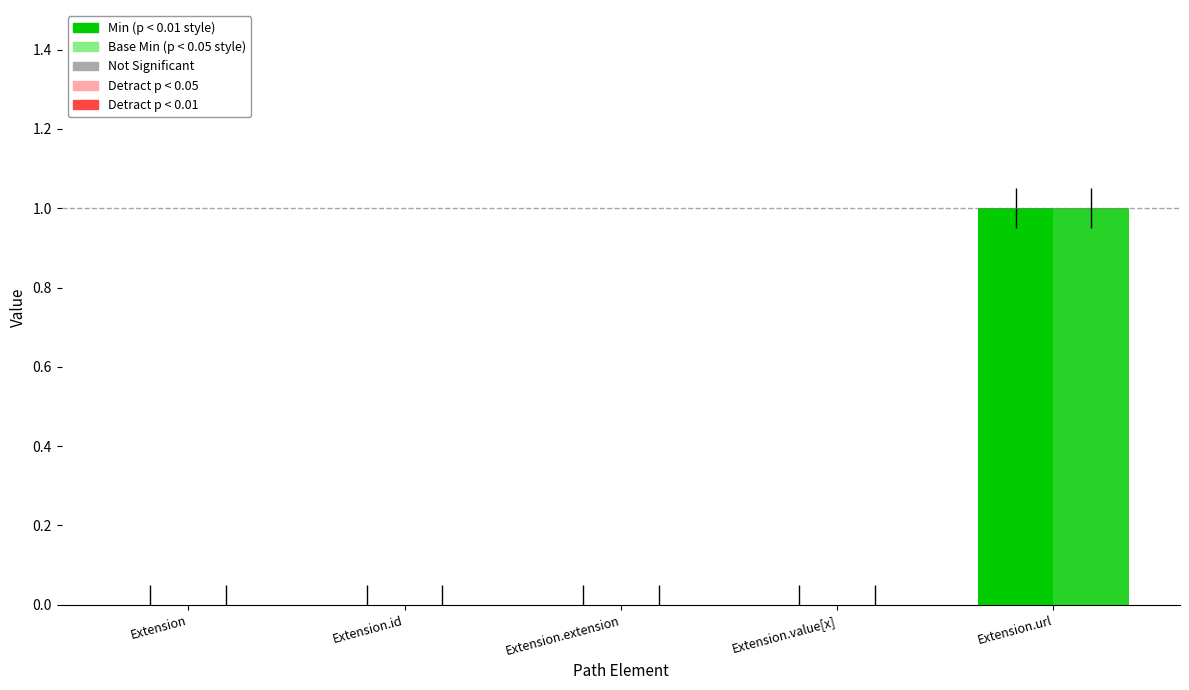

Count the number of categories in the chart.

5